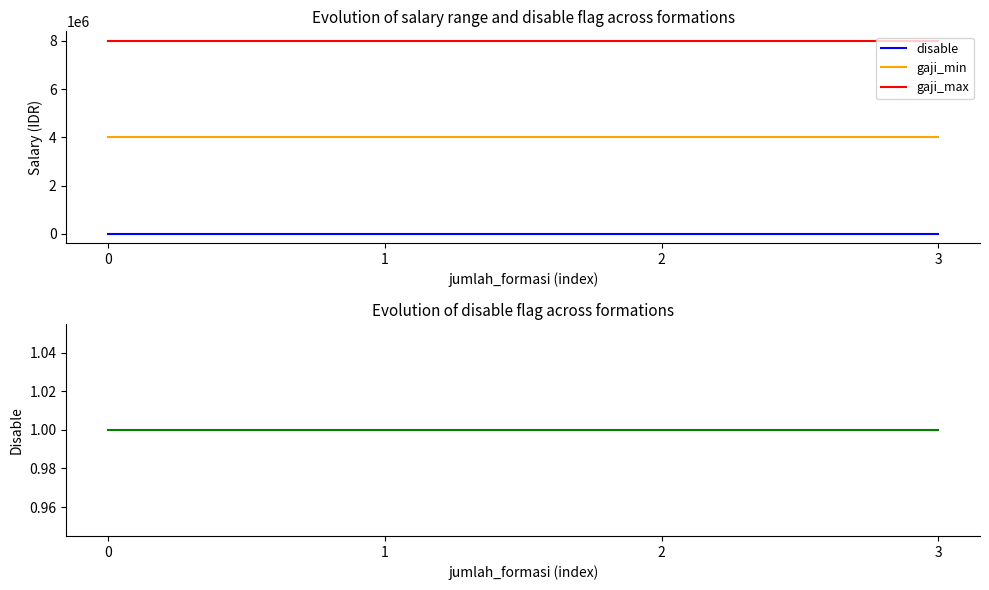

Reading right to left, what are all the values shown in this chart?

disable: 1	1	1	1
gaji_min: 4000000	4000000	4000000	4000000
gaji_max: 8000000	8000000	8000000	8000000